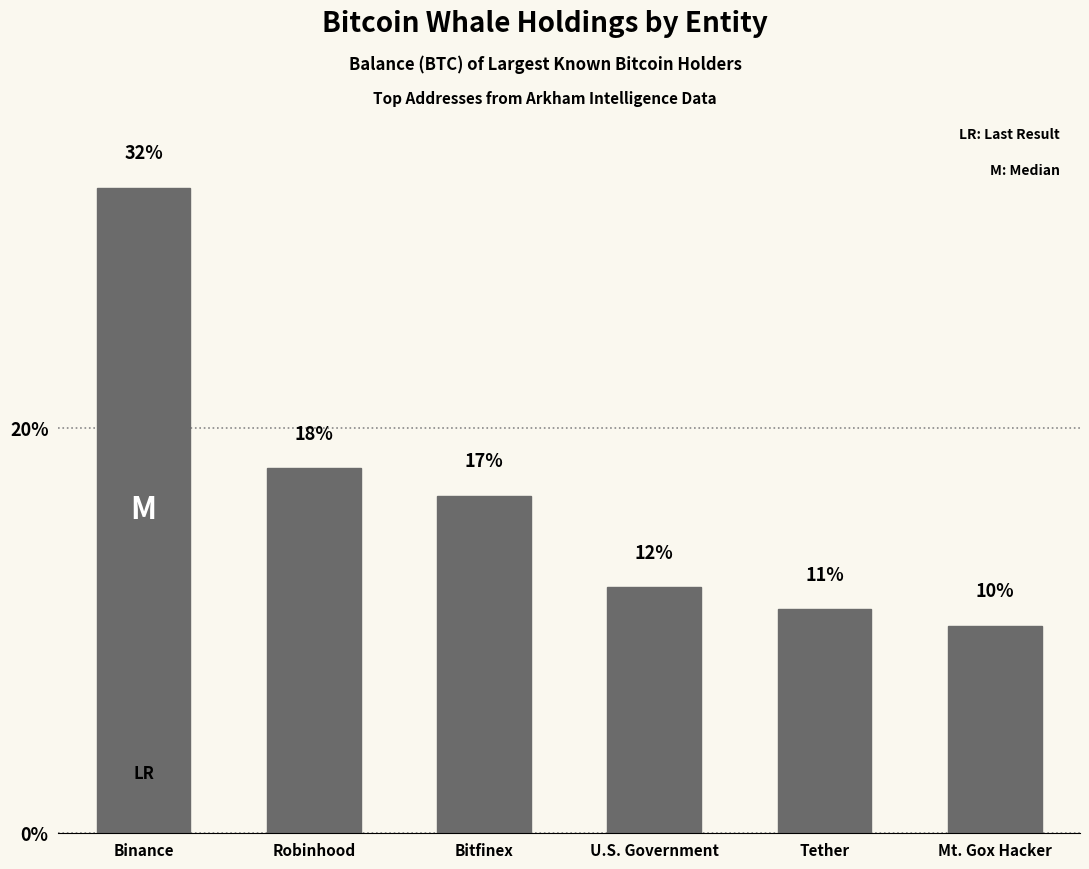

Are the bars horizontal?

No